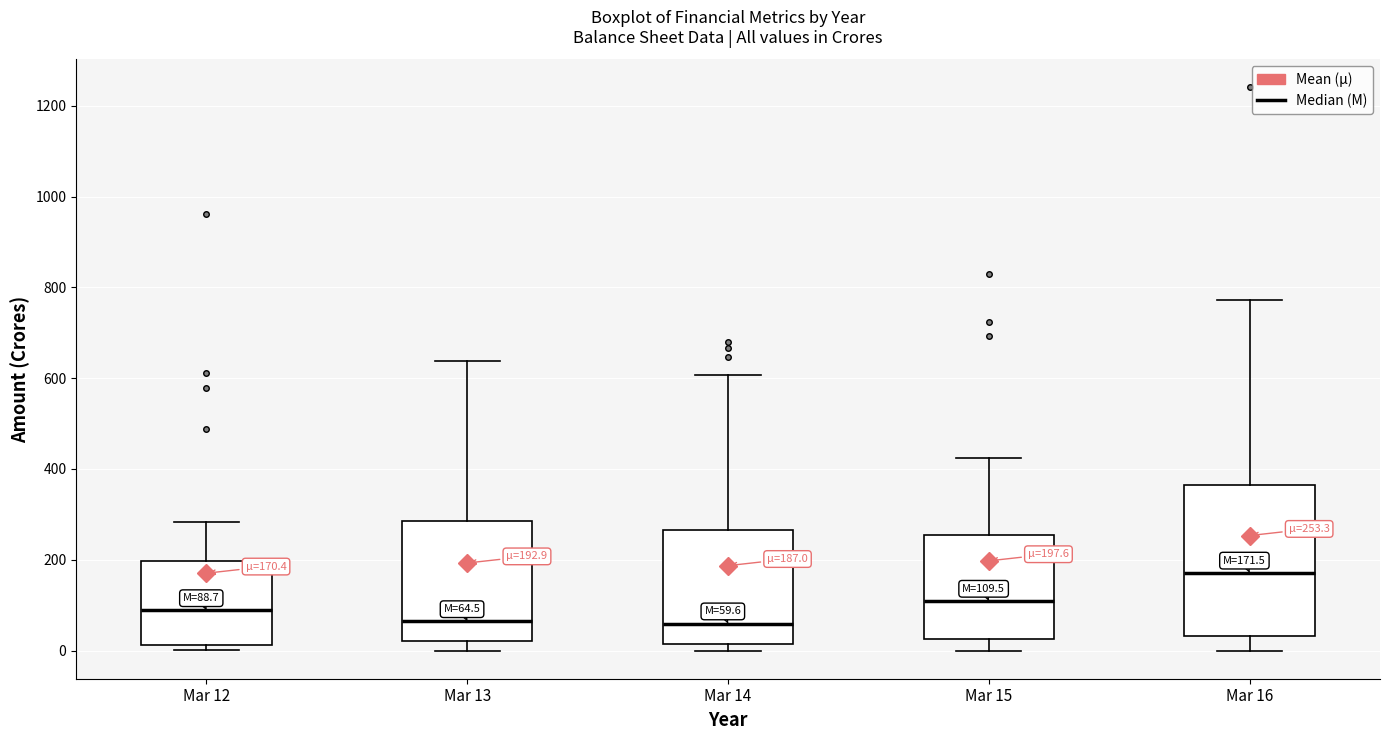

Comparing the boxes themselves (not the whiskers), which one is the tallest?

Mar 16